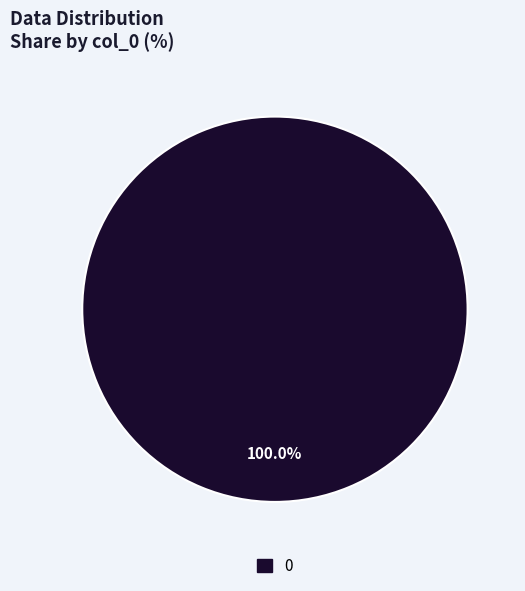

Count the number of slices in the pie.

1